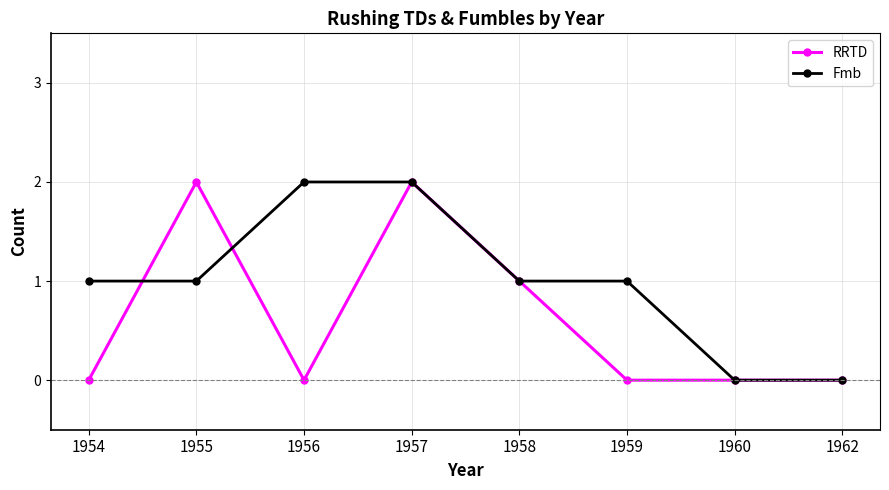

What is the difference between the highest and lowest values at 1956?

2